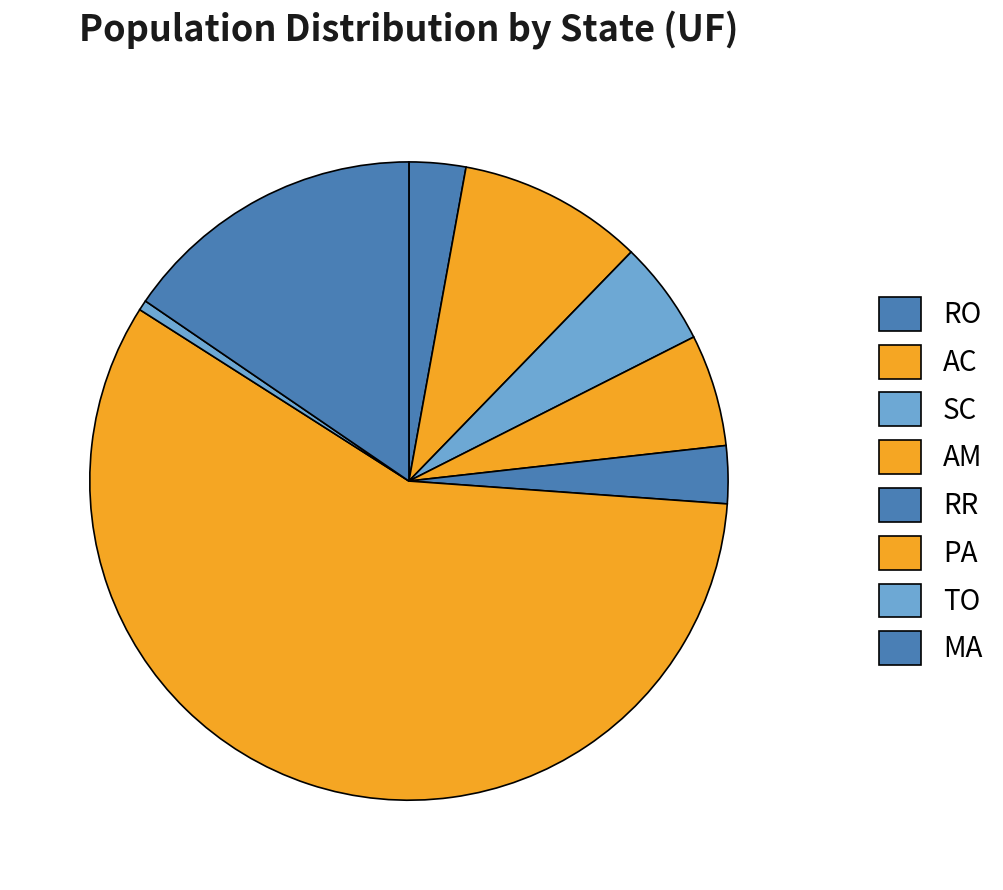

What is the smallest slice in the pie chart?

TO